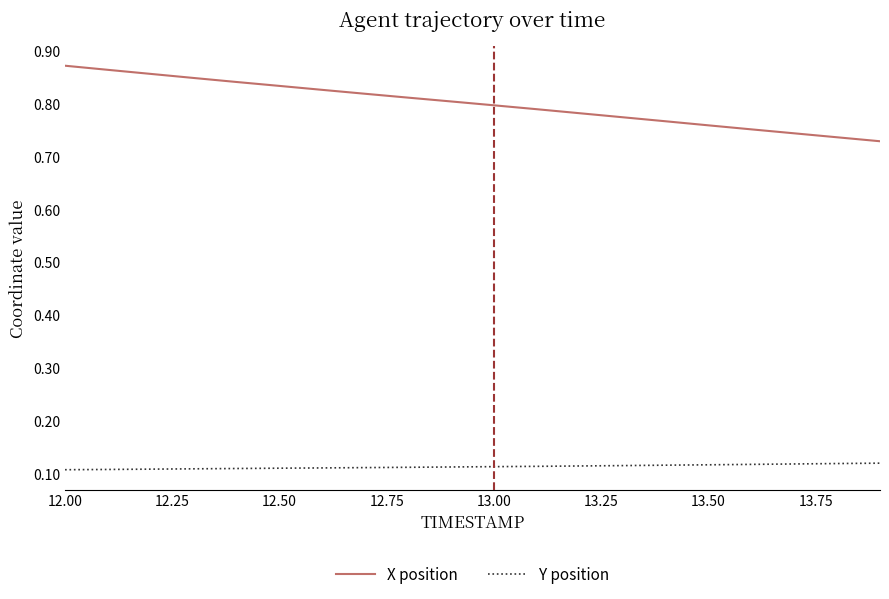

List the series in order of their overall mean, highest first.

X position, Y position